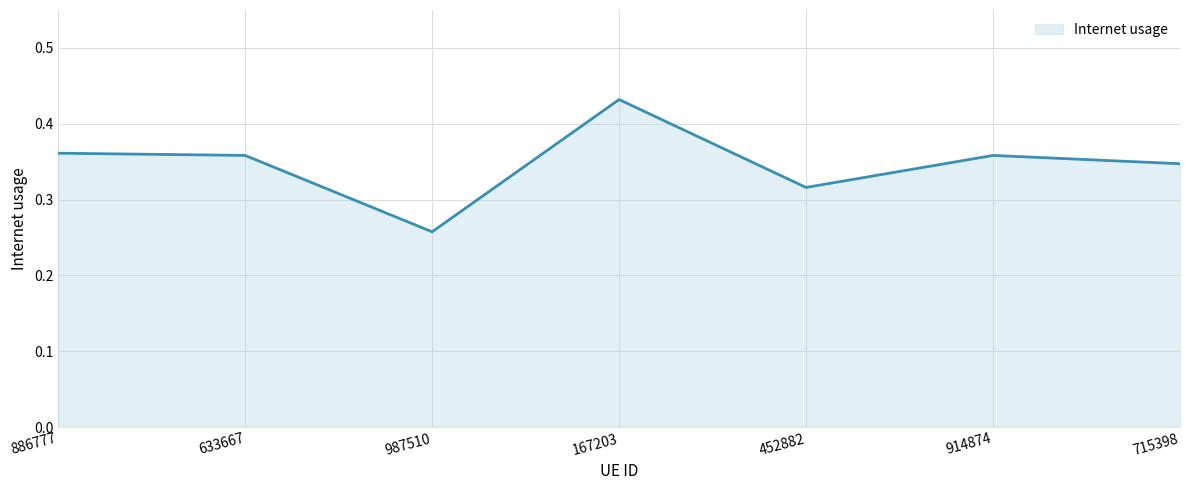

Reading left to right, what are all the values shown in this chart?

886777=0.4	633667=0.4	987510=0.3	167203=0.4	452882=0.3	914874=0.4	715398=0.3